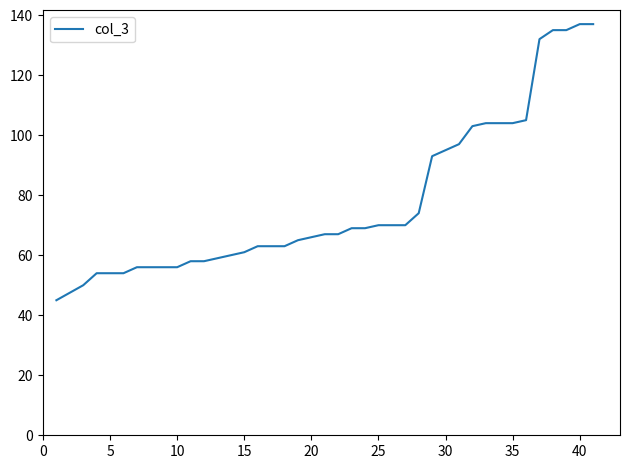

What is the smallest value displayed?

45